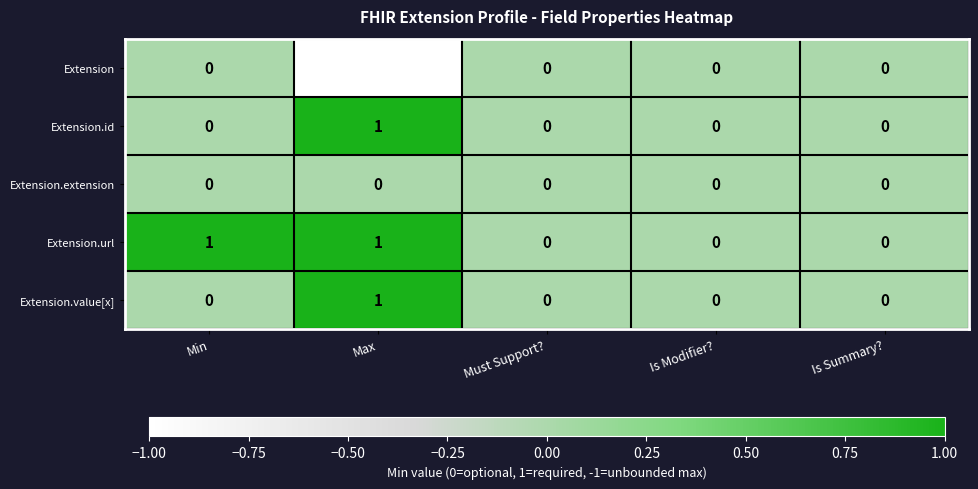

At how many categories does at least one series exceed 0?

2